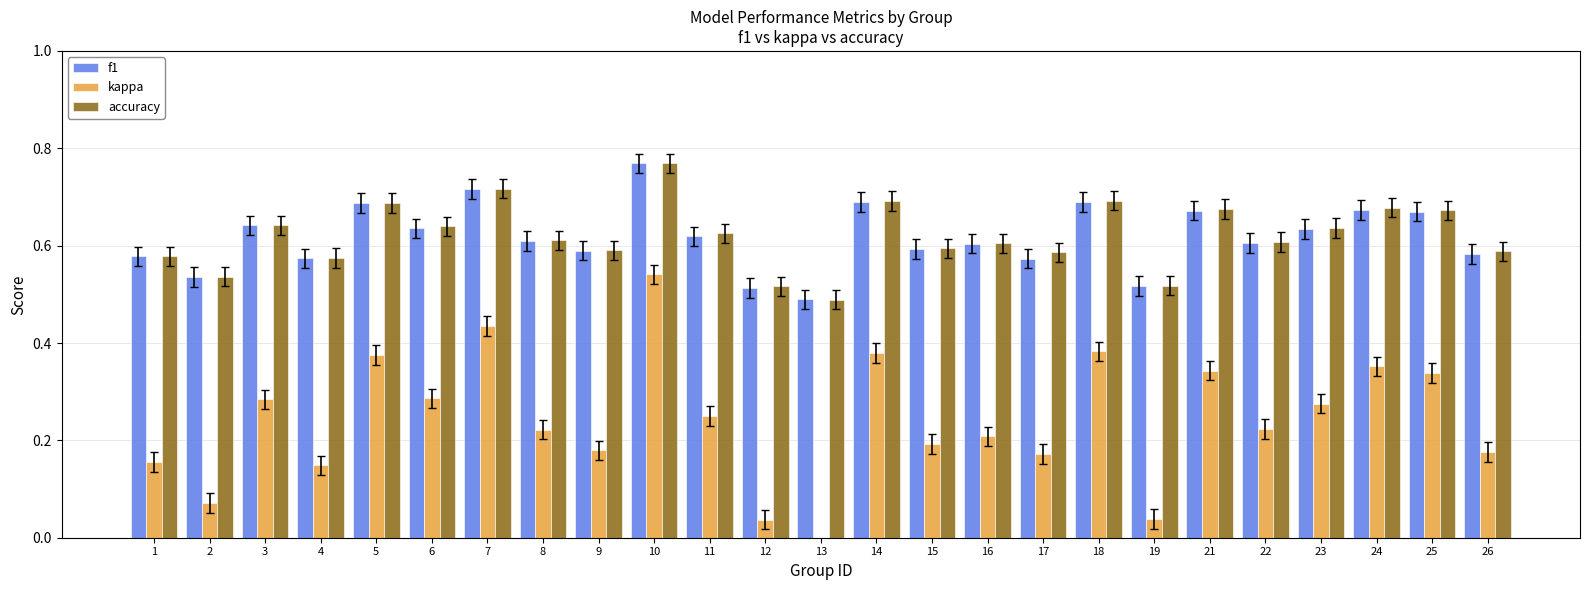

How many bars are there in each group?

3